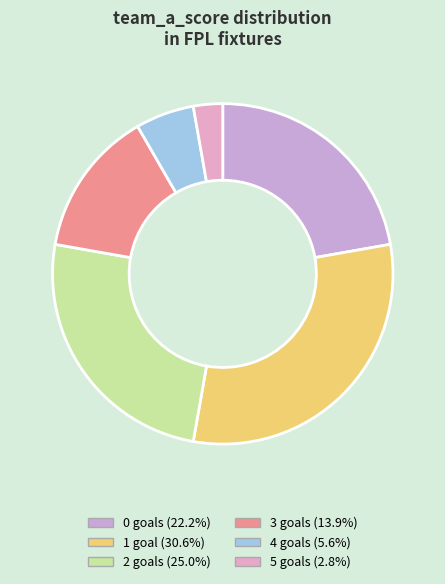

How many slices are in this pie chart?

6